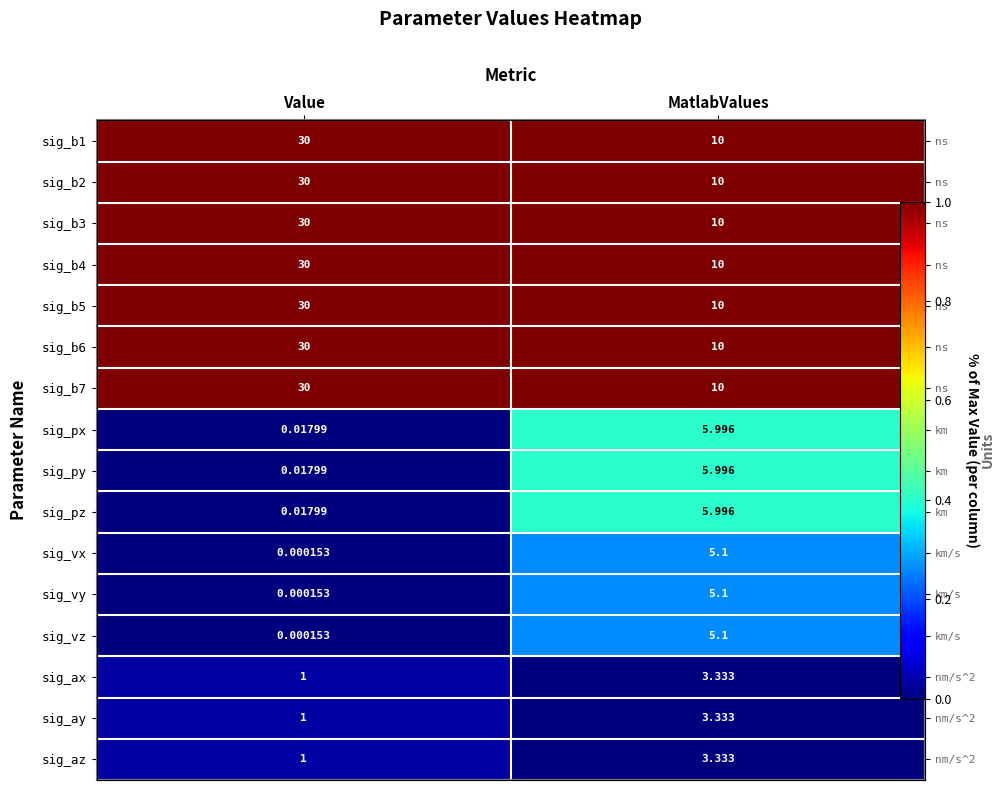

The sig_vy series shows 0.0 at Value. True or false?

True